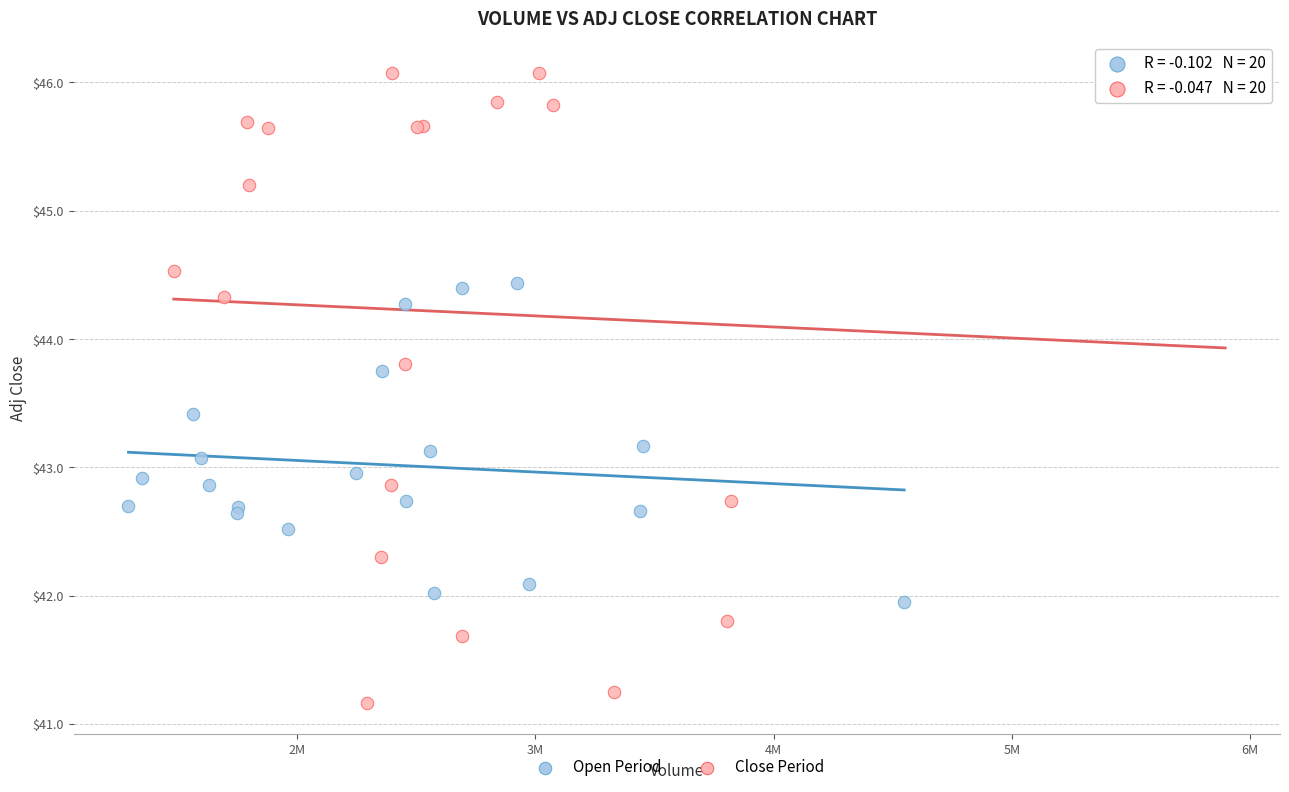

Which series has the largest Y range (max minus min)?

Close Period